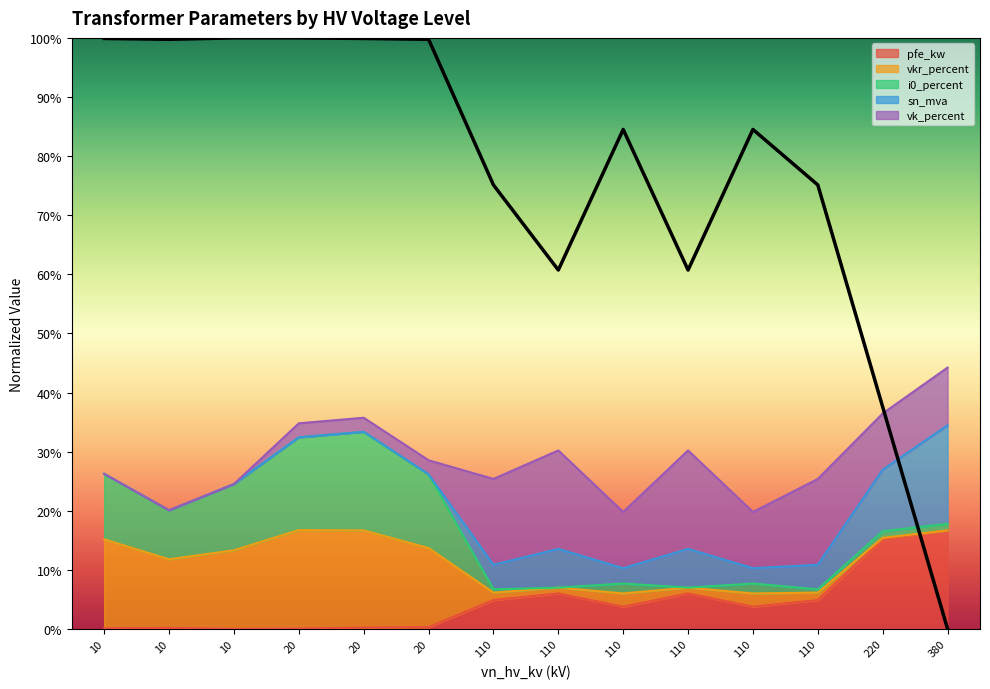

Reading left to right, transcribe all the data shown in this chart.

10=1.0	10=1.0	10=1.0	20=1.0	20=1.0	20=1.0	110=0.8	110=0.6	110=0.8	110=0.6	110=0.8	110=0.8	220=0.4	380=0.0